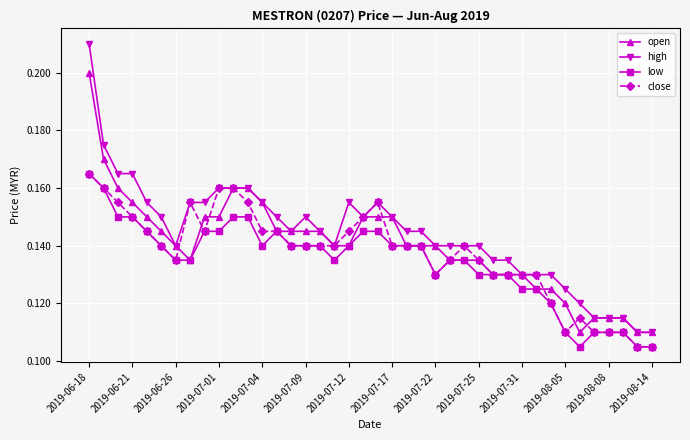

True or false: high and low intersect in this chart.

False